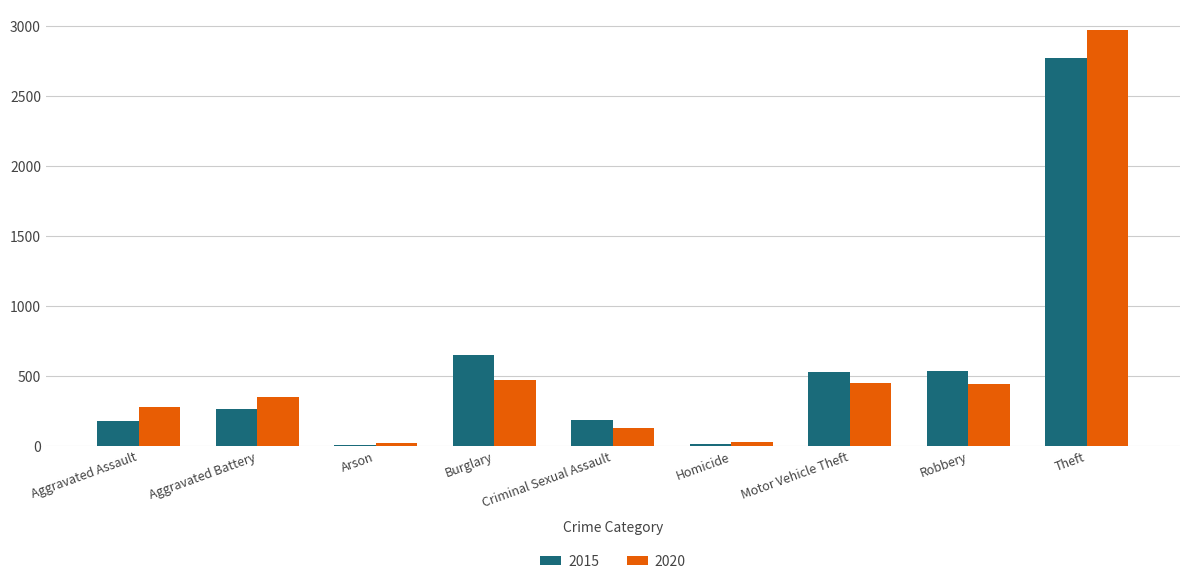

At which label is 2020 closest to 1496?

Burglary